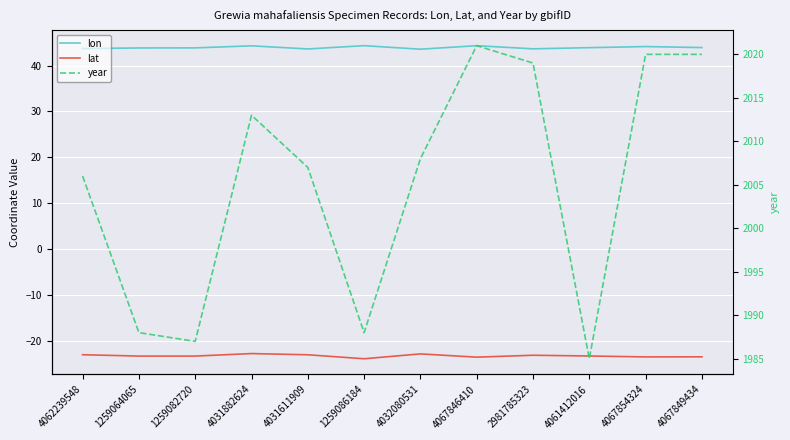

Which has a higher value, 4032080531 or 4067854324?

4067854324